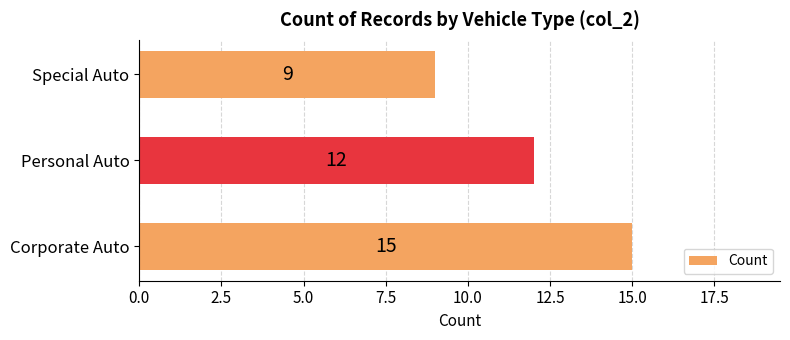

What is the difference between the second highest and minimum values?

3